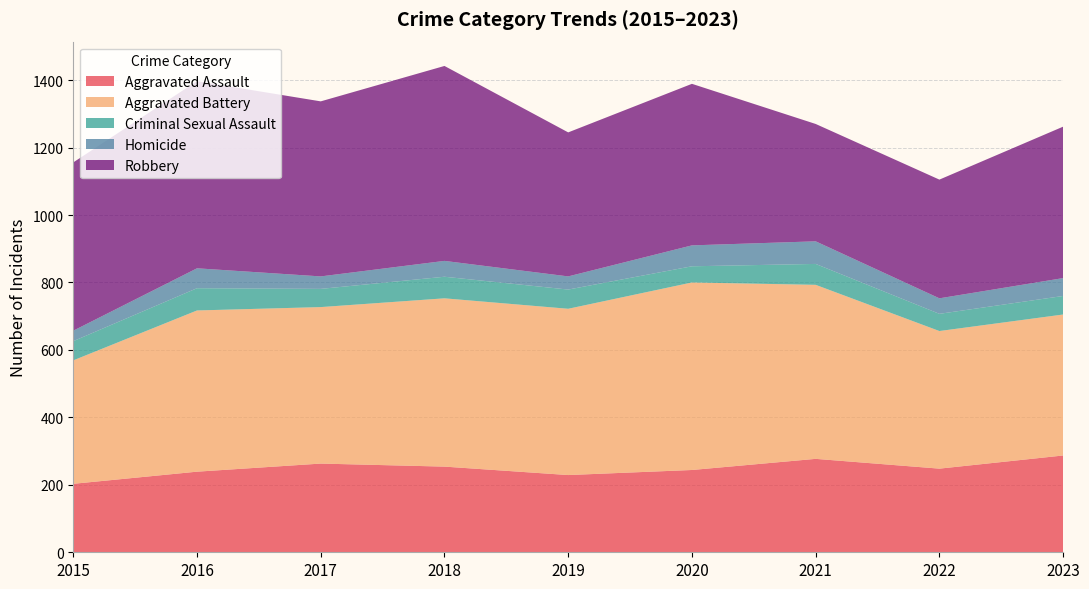

Reading right to left, transcribe all the data shown in this chart.

Aggravated Assault: 2023=287	2022=248	2021=277	2020=244	2019=229	2018=254	2017=263	2016=239	2015=203
Aggravated Battery: 2023=418	2022=408	2021=516	2020=556	2019=493	2018=499	2017=464	2016=478	2015=366
Criminal Sexual Assault: 2023=55	2022=51	2021=62	2020=48	2019=57	2018=64	2017=54	2016=66	2015=57
Homicide: 2023=53	2022=46	2021=67	2020=62	2019=39	2018=47	2017=37	2016=59	2015=31
Robbery: 2023=449	2022=352	2021=348	2020=479	2019=427	2018=578	2017=519	2016=555	2015=499